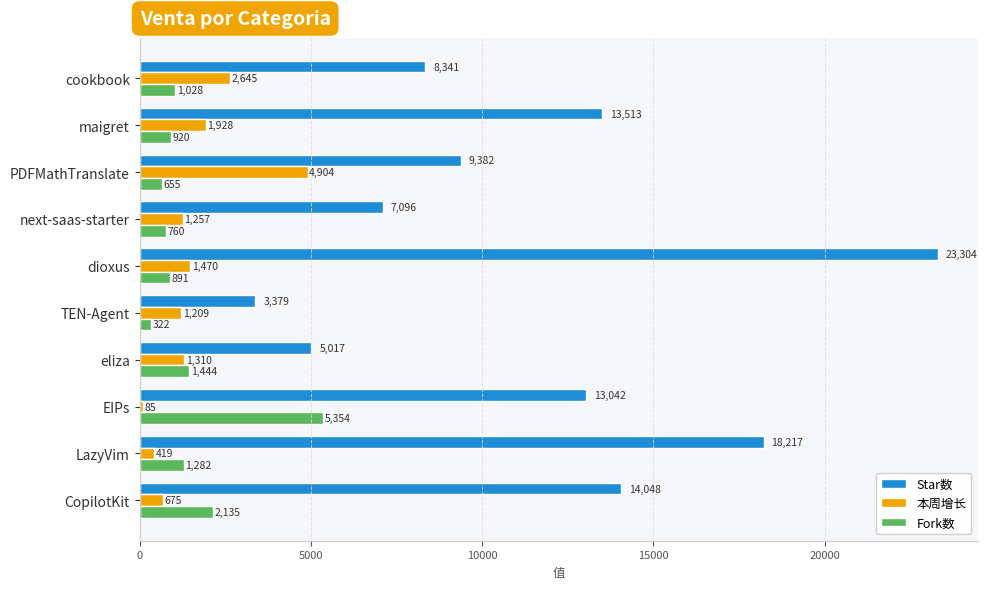

What is the maximum value for Fork数?

5354